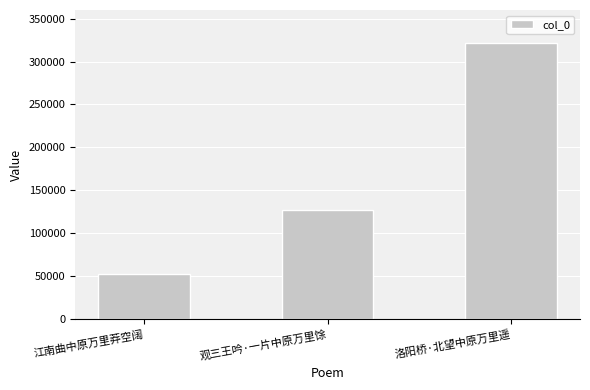

How many series are shown in this chart?

1